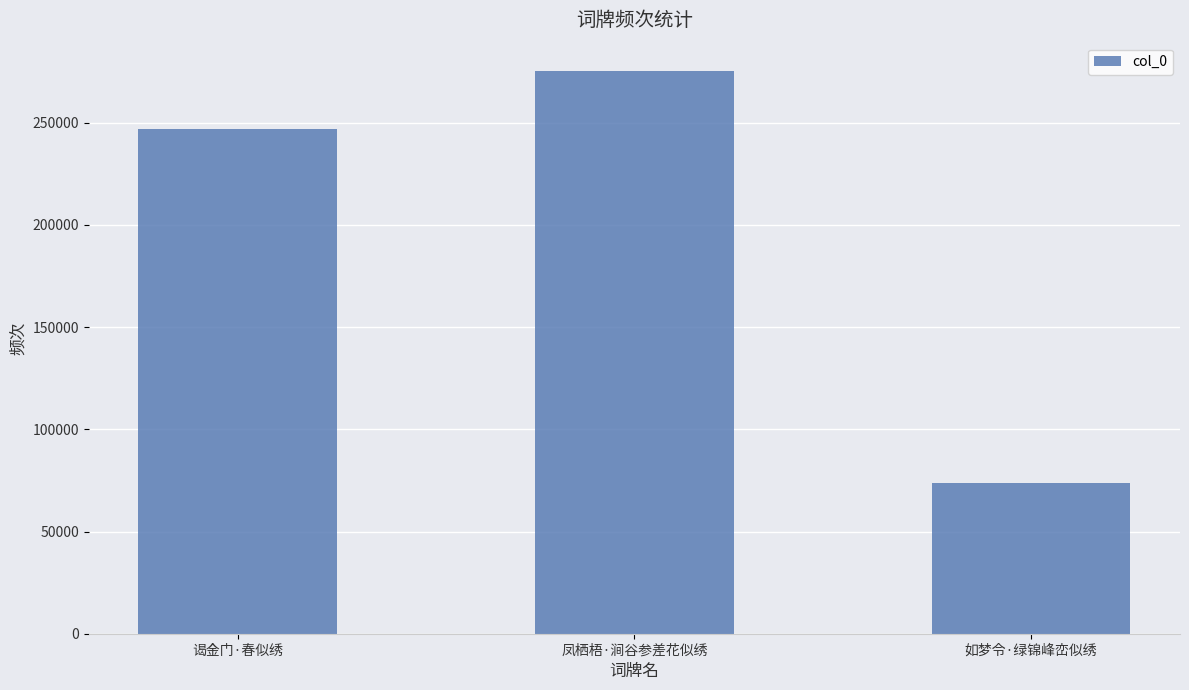

Where is the data nearest to the value 174497?

谒金门·春似绣